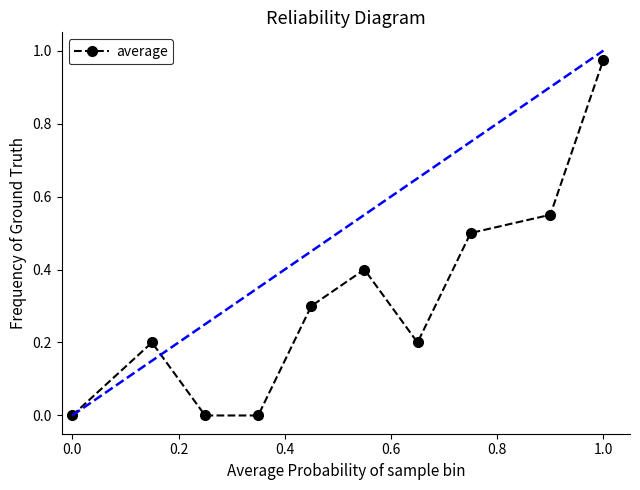

How many points are higher than both their immediate neighbors (excluding endpoints)?

2